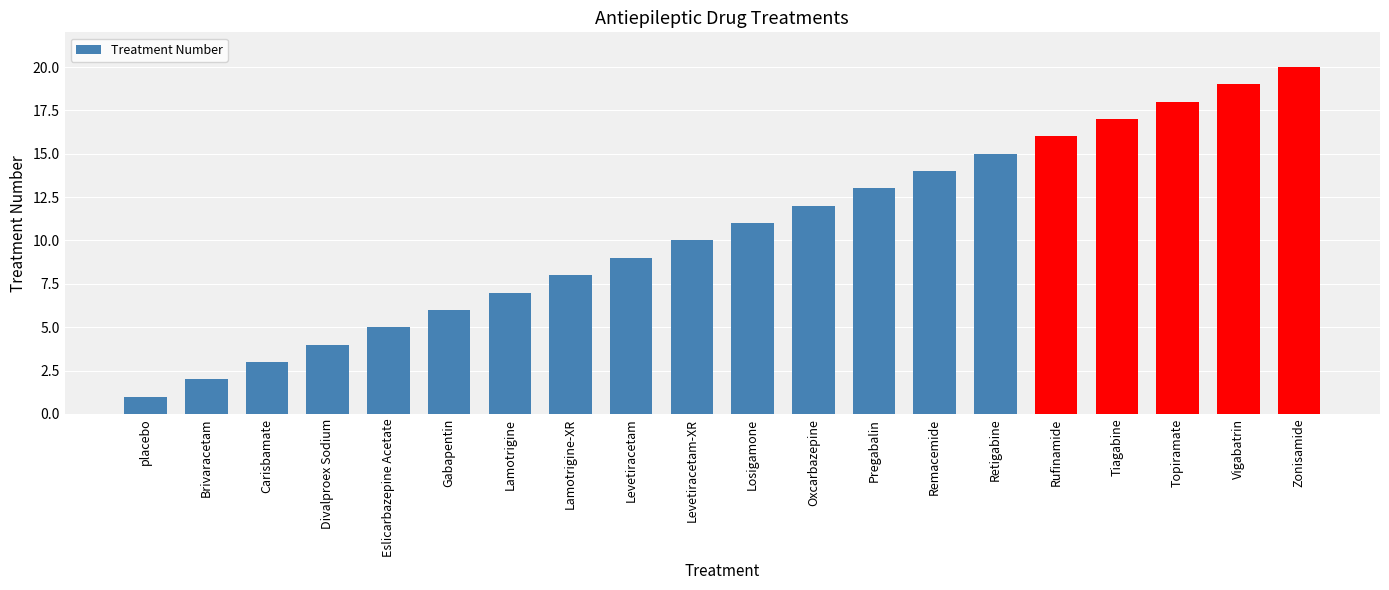

Reading left to right, list all the values displayed in this chart.

placebo=1	Brivaracetam=2	Carisbamate=3	Divalproex Sodium=4	Eslicarbazepine Acetate=5	Gabapentin=6	Lamotrigine=7	Lamotrigine-XR=8	Levetiracetam=9	Levetiracetam-XR=10	Losigamone=11	Oxcarbazepine=12	Pregabalin=13	Remacemide=14	Retigabine=15	Rufinamide=16	Tiagabine=17	Topiramate=18	Vigabatrin=19	Zonisamide=20